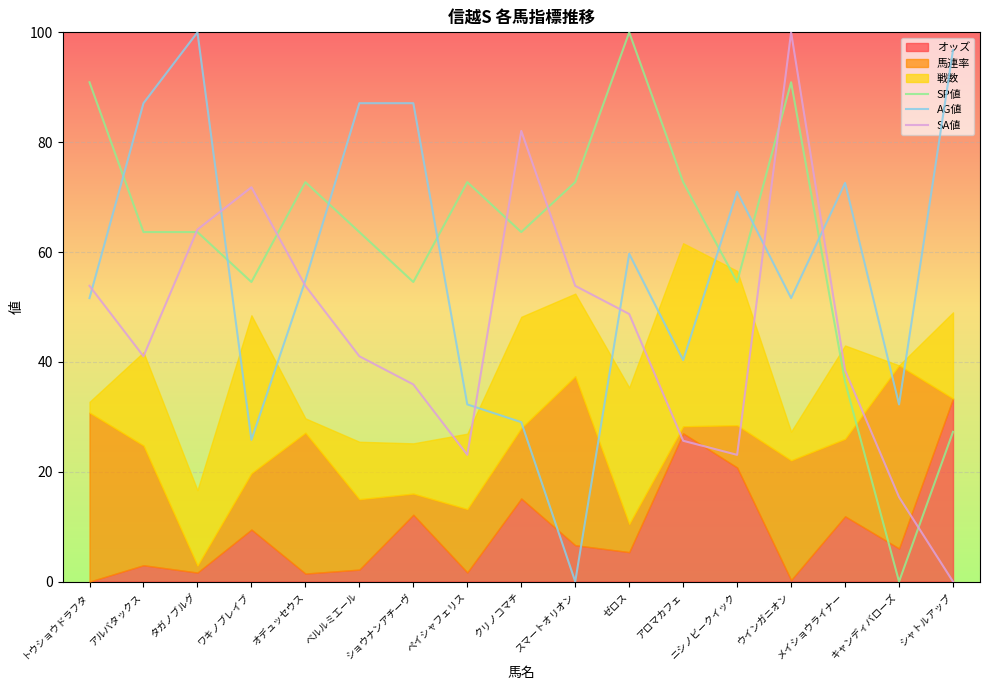

True or false: AG値 and SA値 cross at least once.

True